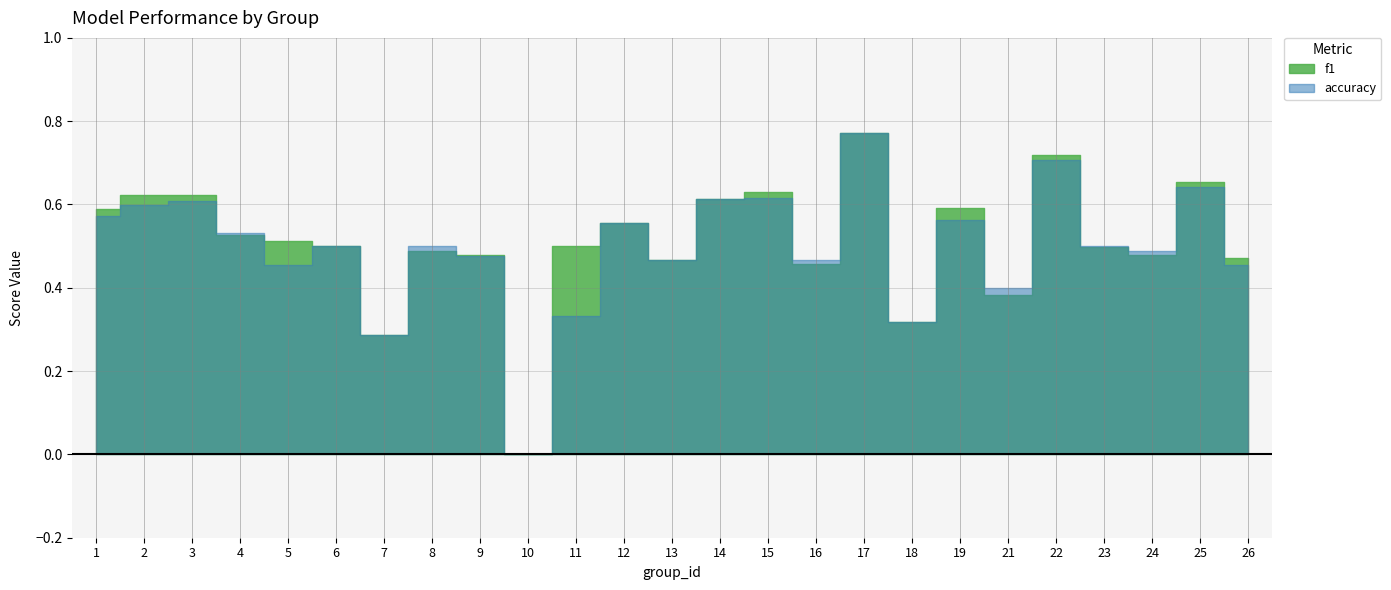

How many data points in f1 are above 0?

24